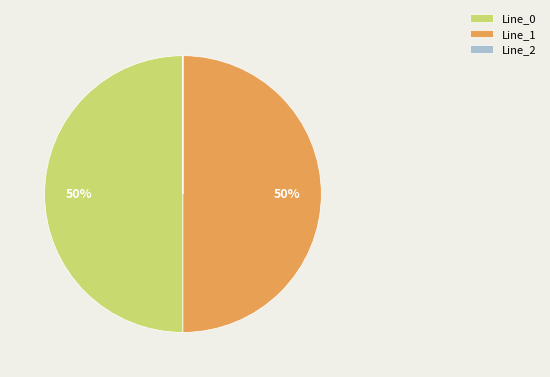

The Line_1 slice represents 41% of the pie. True or false?

False